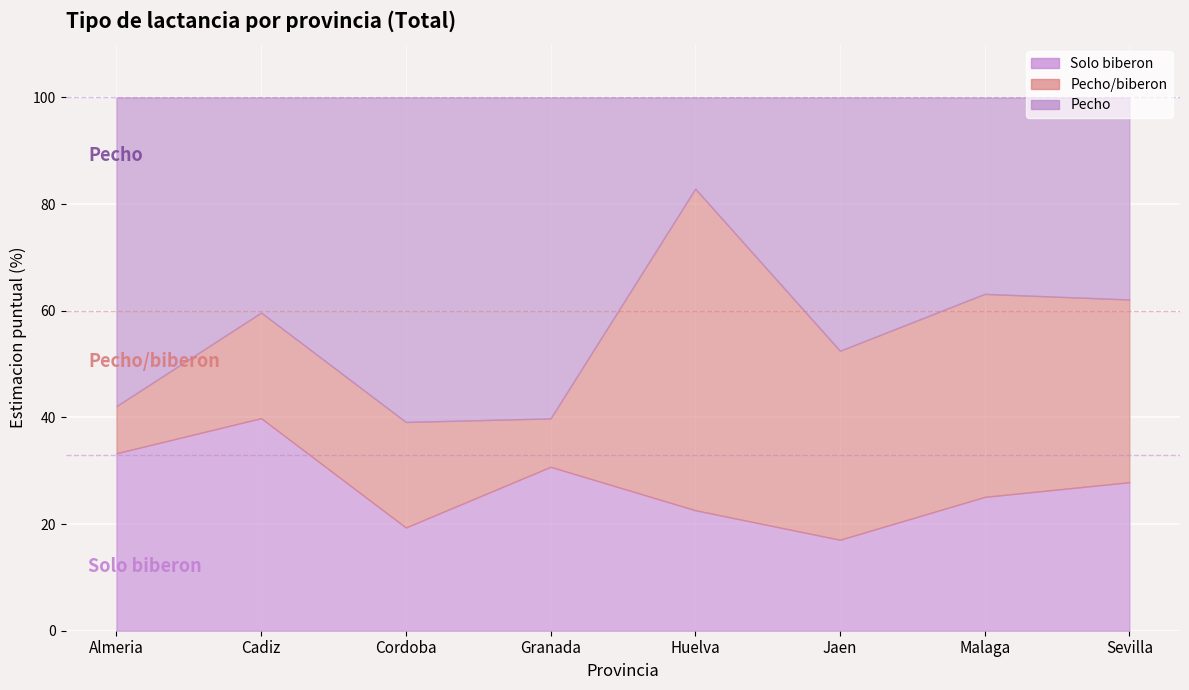

How many data points in Pecho/biberon are above 34?

4